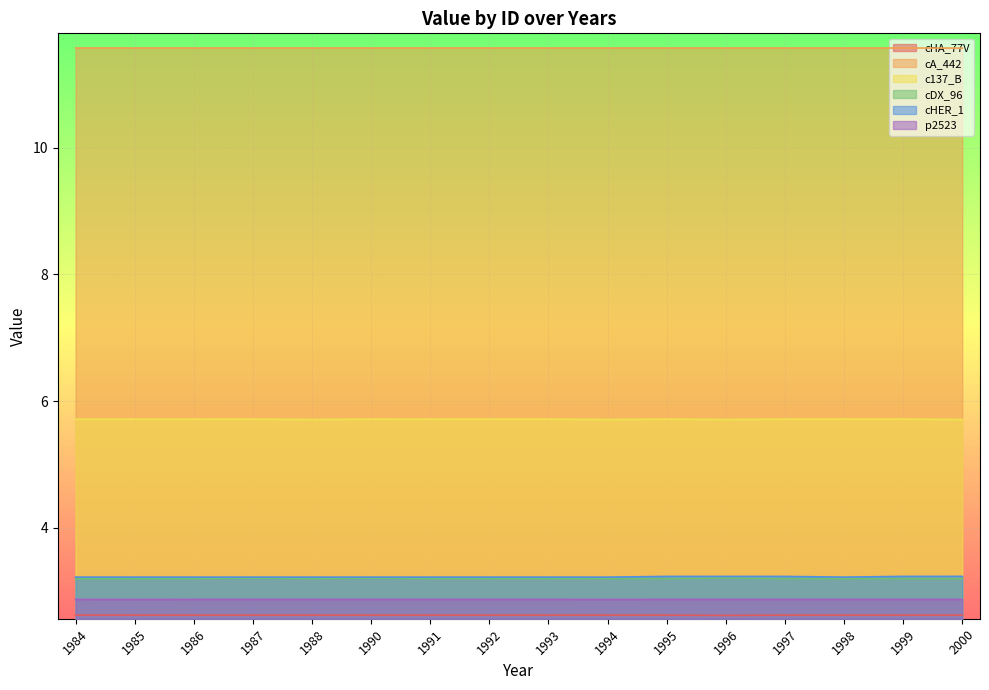

What is the value of the cHER_1 point at the 3rd from the left?

3.2